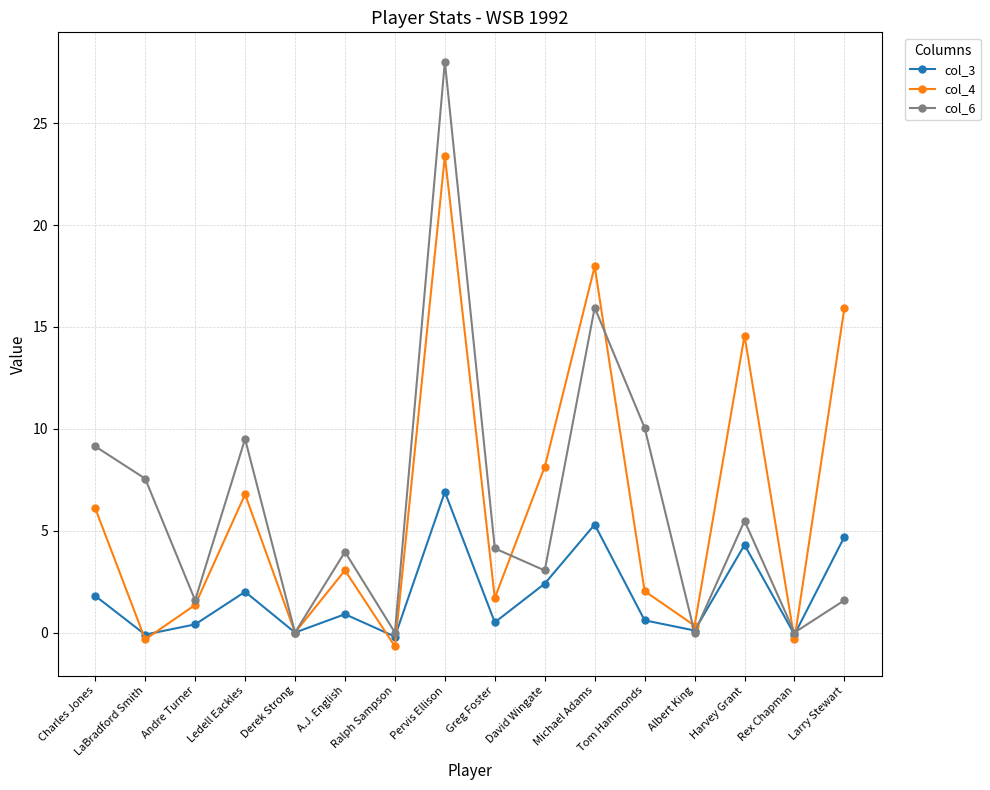

What is the highest value of the col_4 series?

23.4